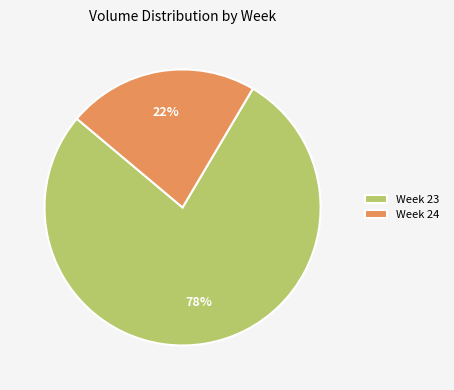

True or false: Week 24 accounts for 22% of the total.

True